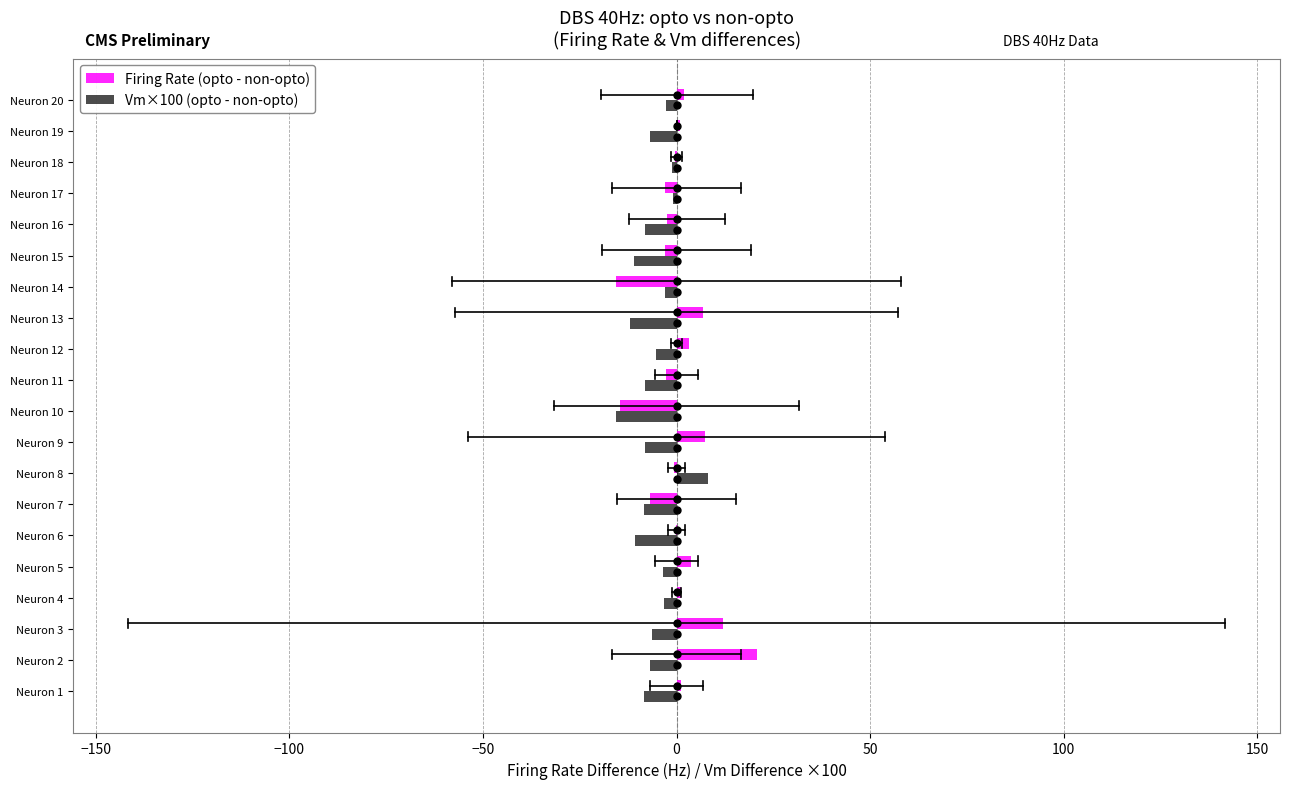

What is the sum of all Firing Rate (opto - non-opto) values?

9.0